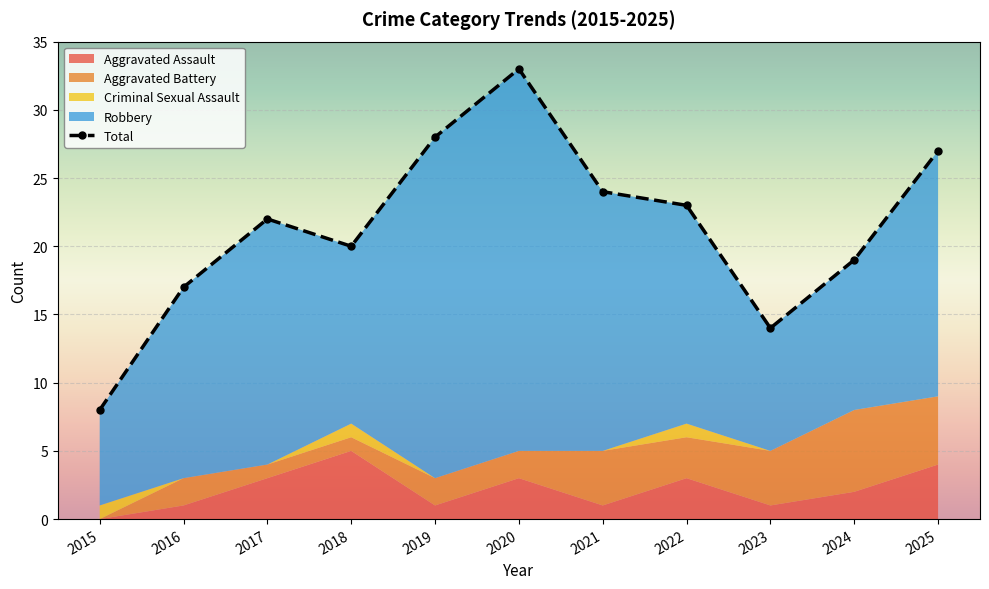

The Total series shows 13 at 2024. True or false?

False